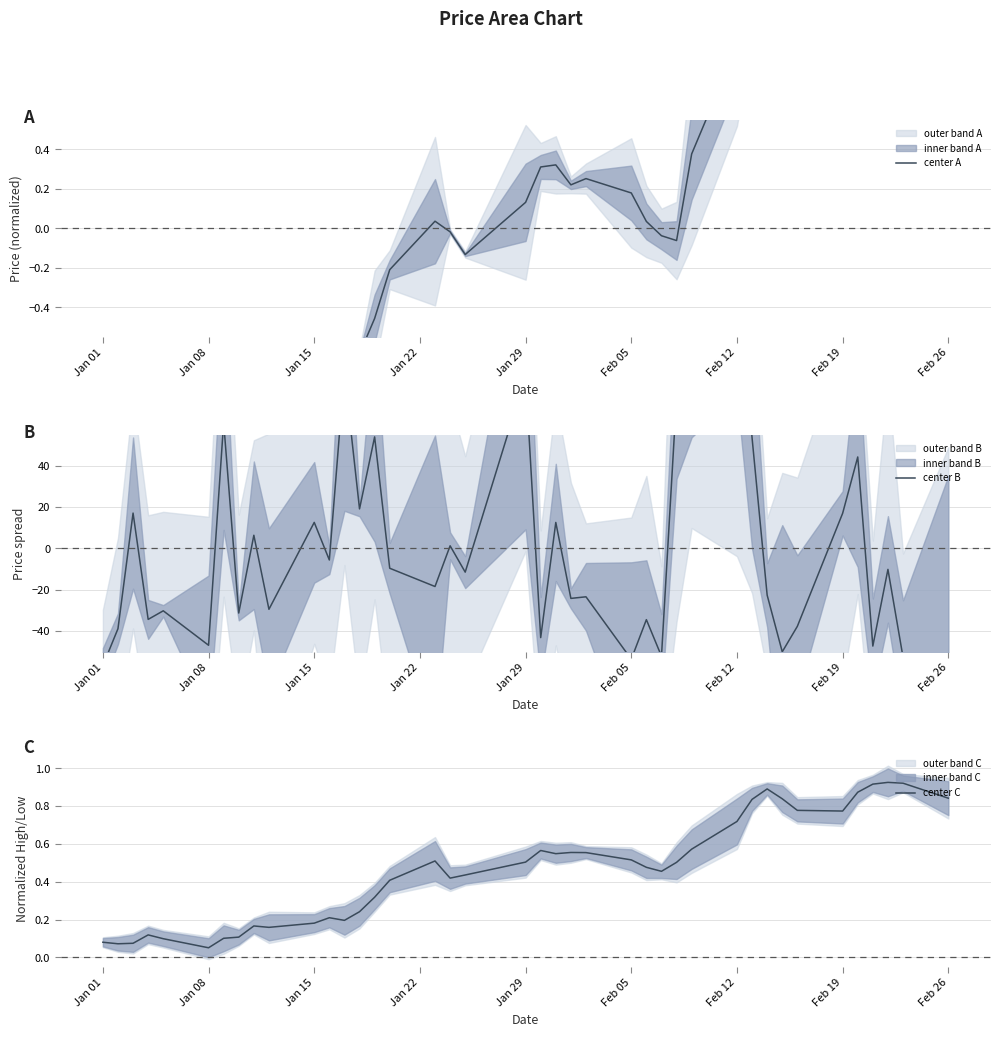

Where do center A and center B first cross each other?

Jan 08 and Jan 15